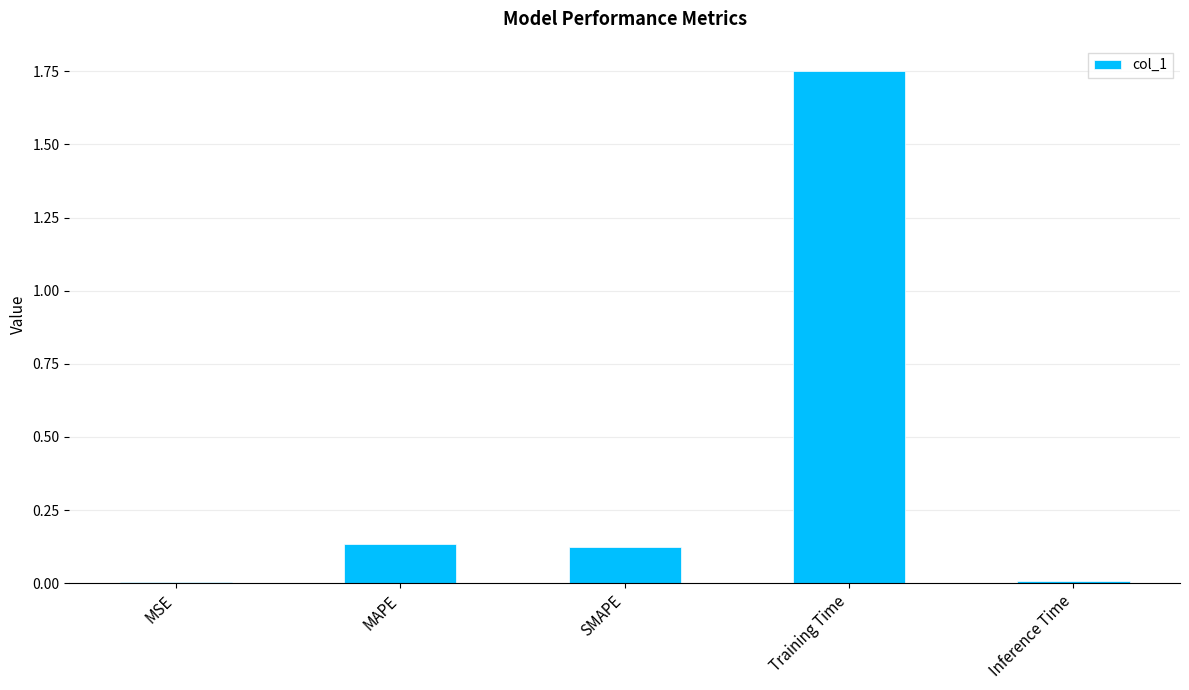

At which category does the chart reach its peak across all series?

Training Time